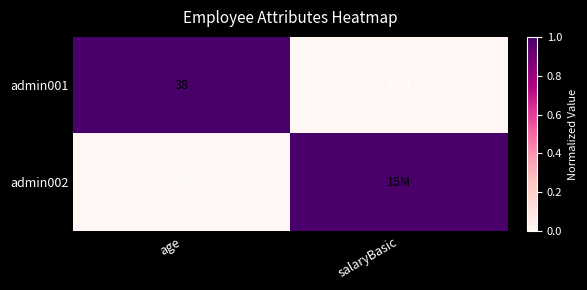

At age, list the series in order from largest to smallest.

admin001, admin002